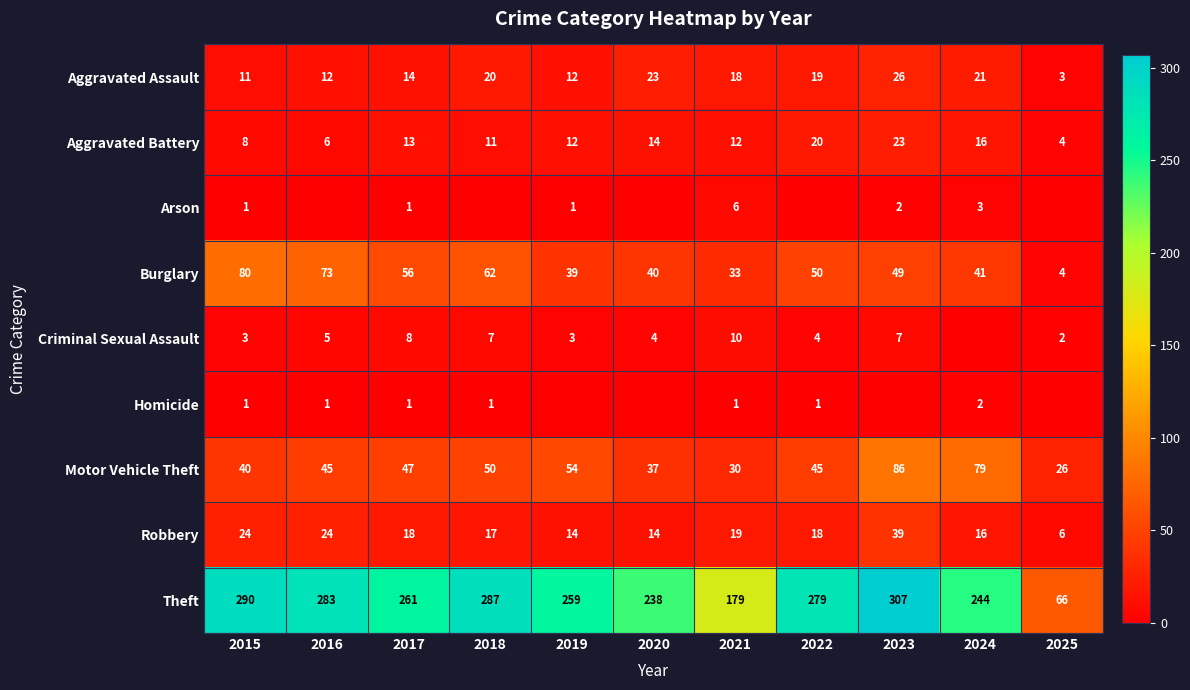

What is the sum of all Burglary values?

527